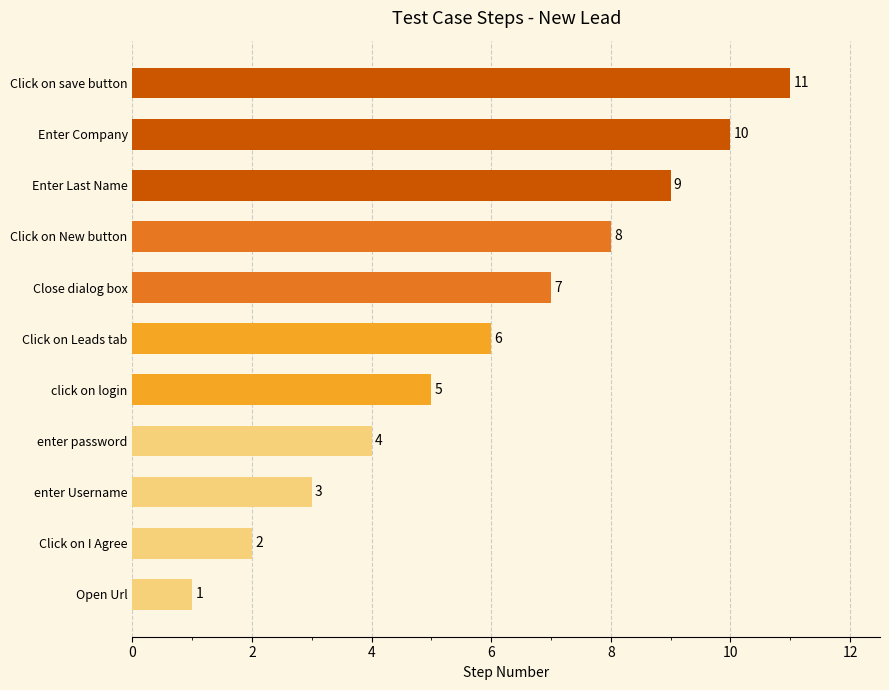

At which label is the value closest to 6?

Click on Leads tab